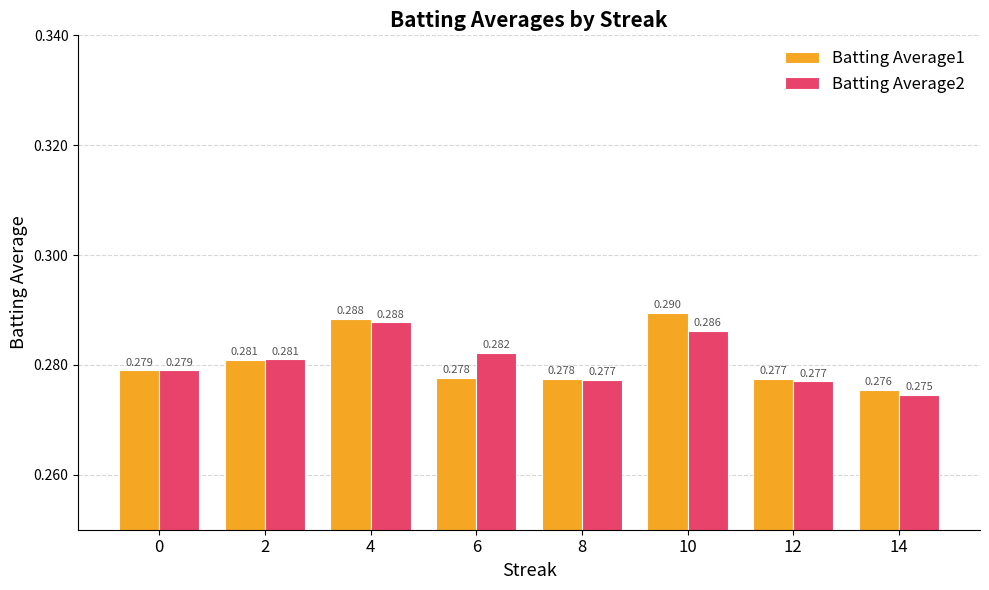

At how many categories does at least one series exceed 0?

8